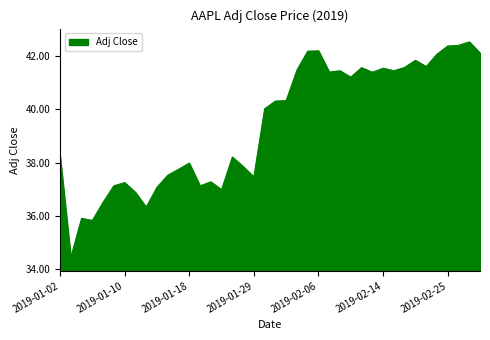

What is the difference between the maximum and minimum values?

8.1